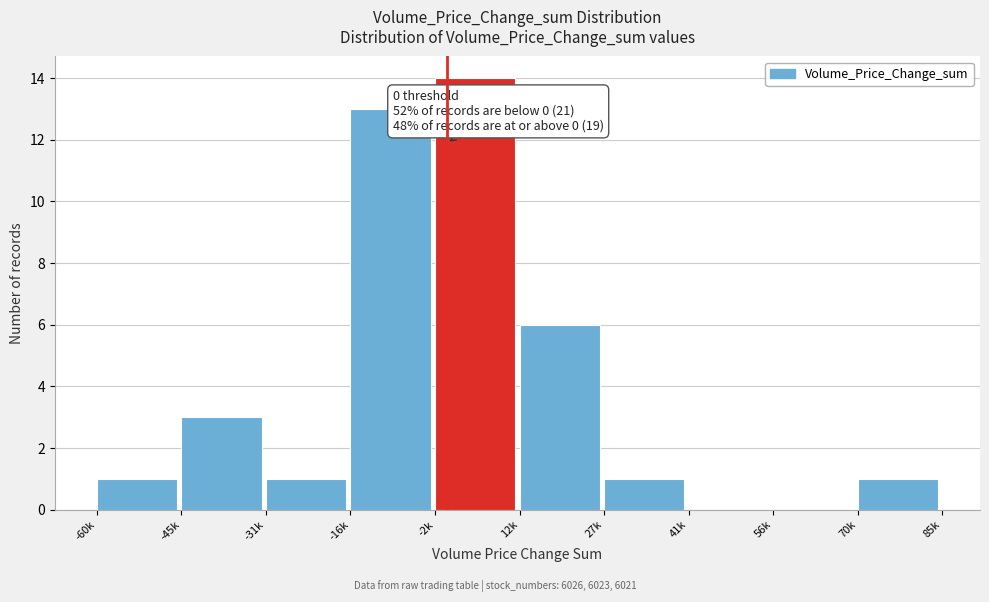

Reading left to right, extract all data points from this chart.

-60k=1	-45k=3	-31k=1	-16k=13	-2k=14	12k=6	27k=1	41k=0	56k=0	70k=1